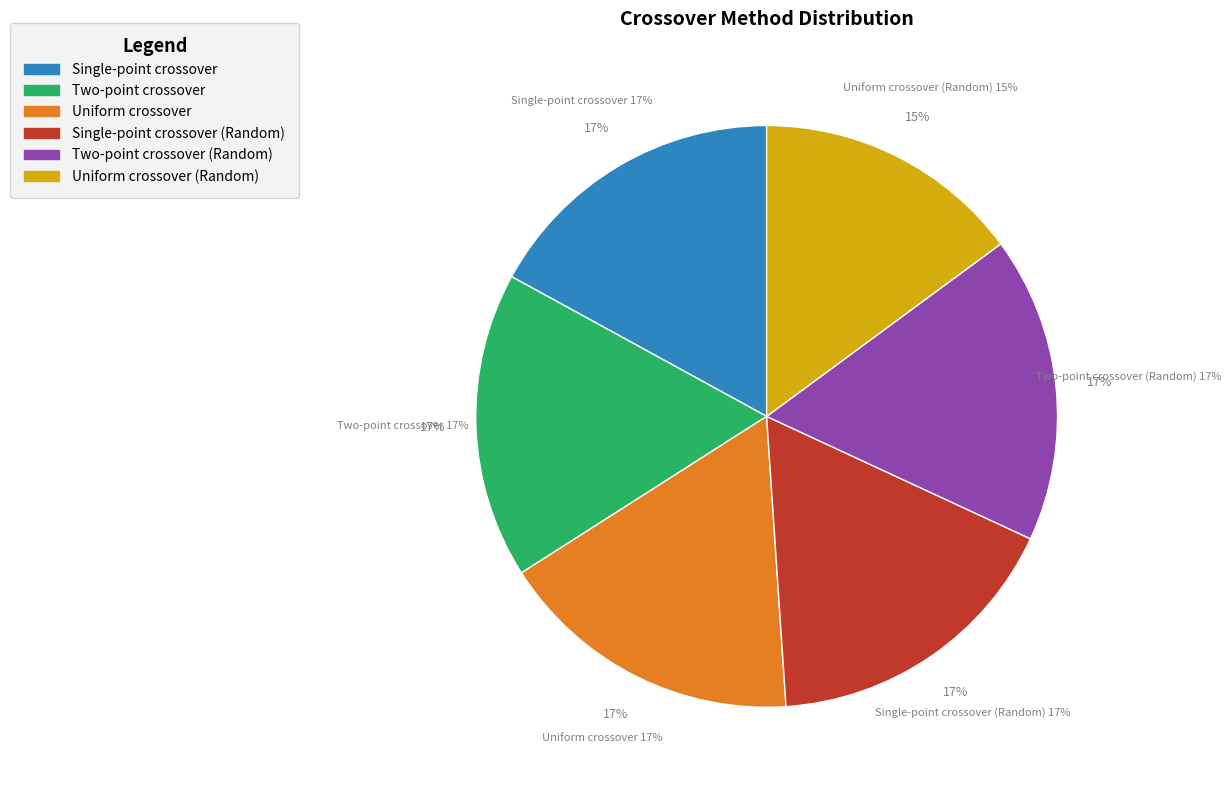

To the nearest percent, what is the combined percentage of Single-point crossover and Two-point crossover?

34%